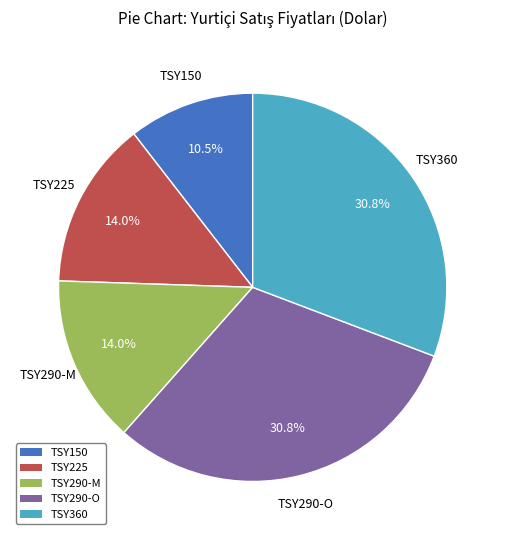

What percentage do TSY290-O and TSY150 together represent?

41.3%